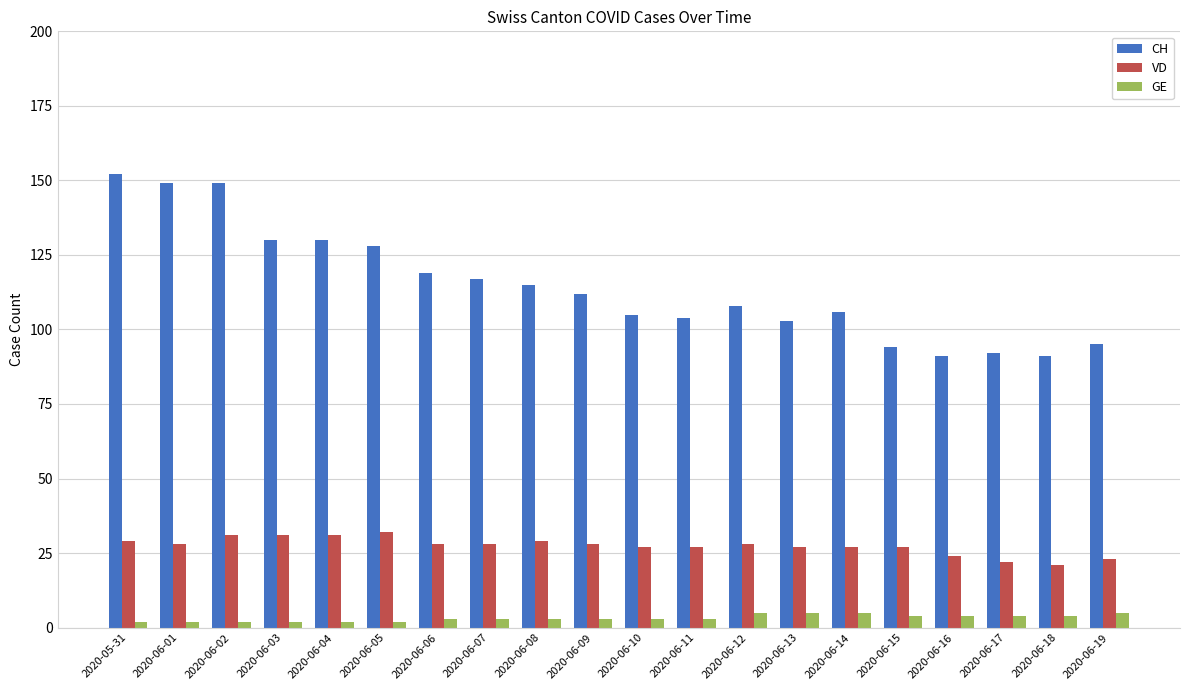

What is the difference between the maximum and minimum values in the CH series?

61